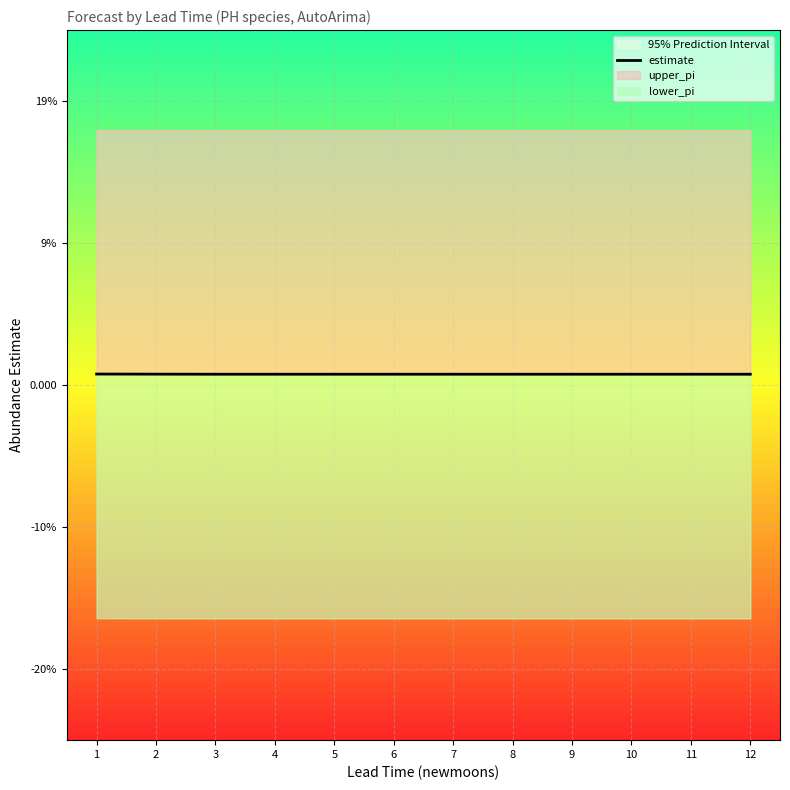

How many lines are shown in the chart?

1